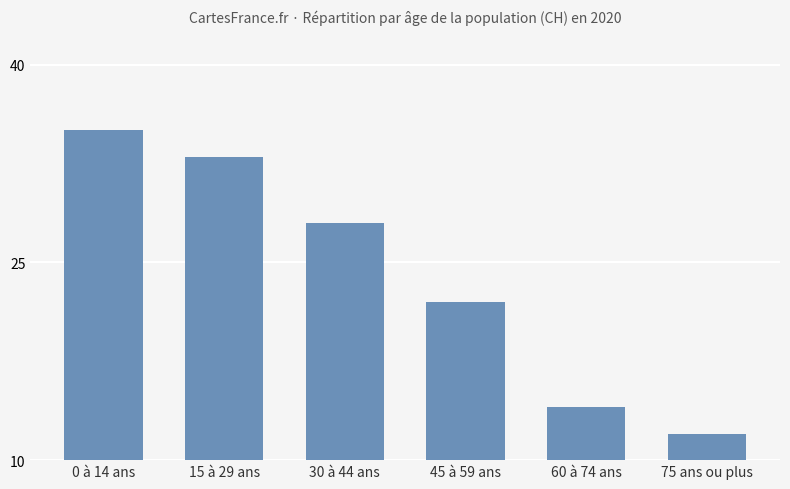

Are the bars horizontal?

No